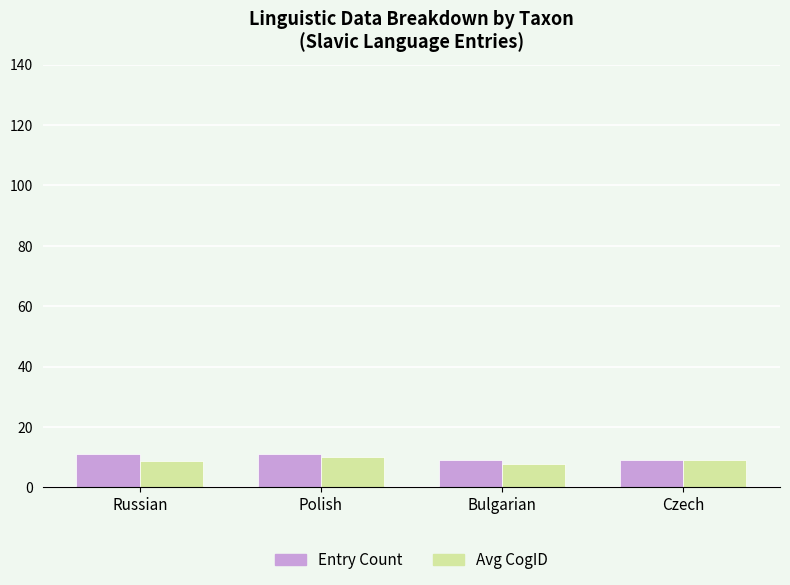

What is the sum of all Entry Count values?

40.0